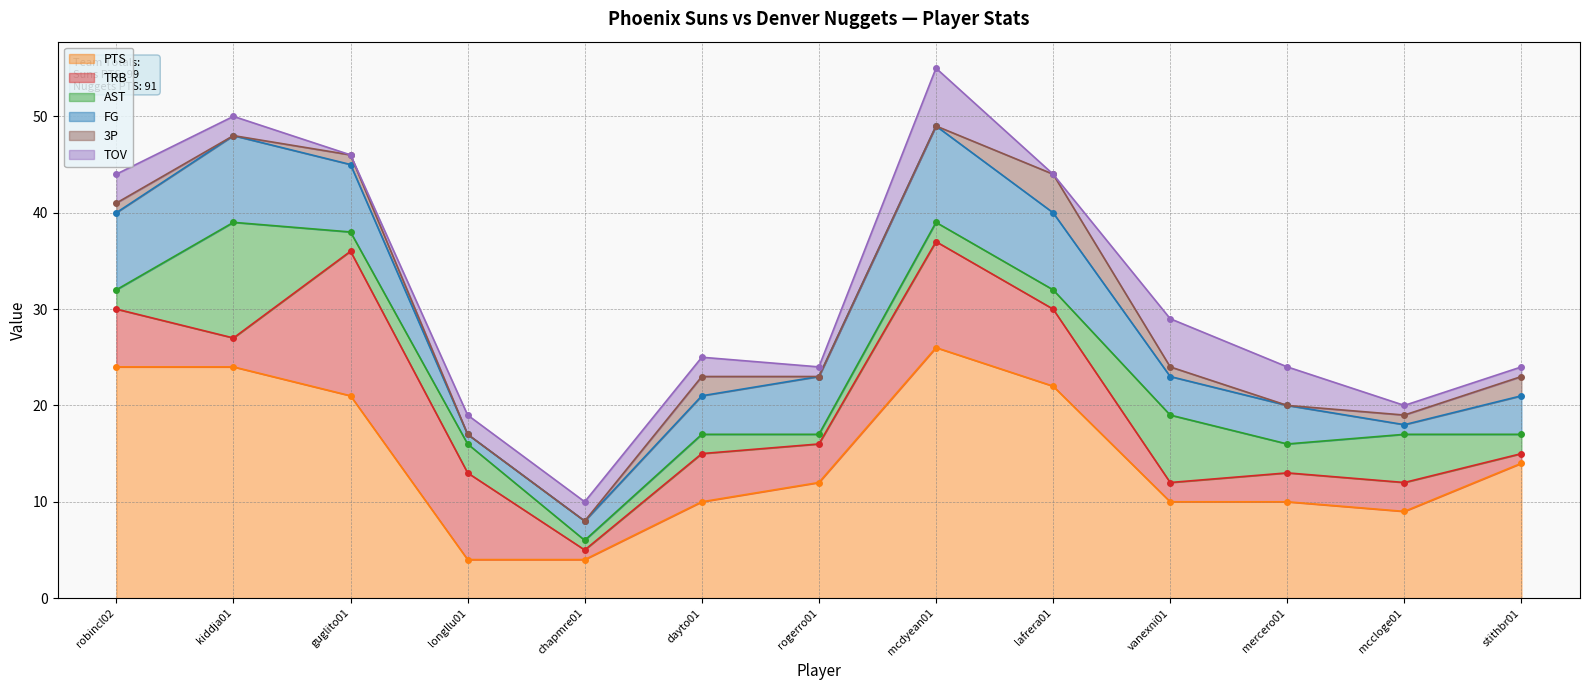

At which category does PTS reach its first local peak?

mcdyean01